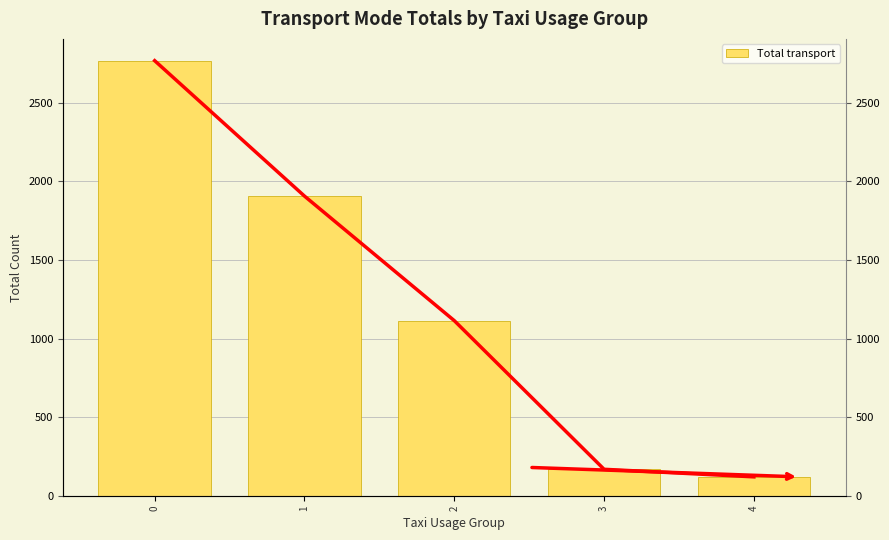

What is the value of the 1st bar from the left?

2766